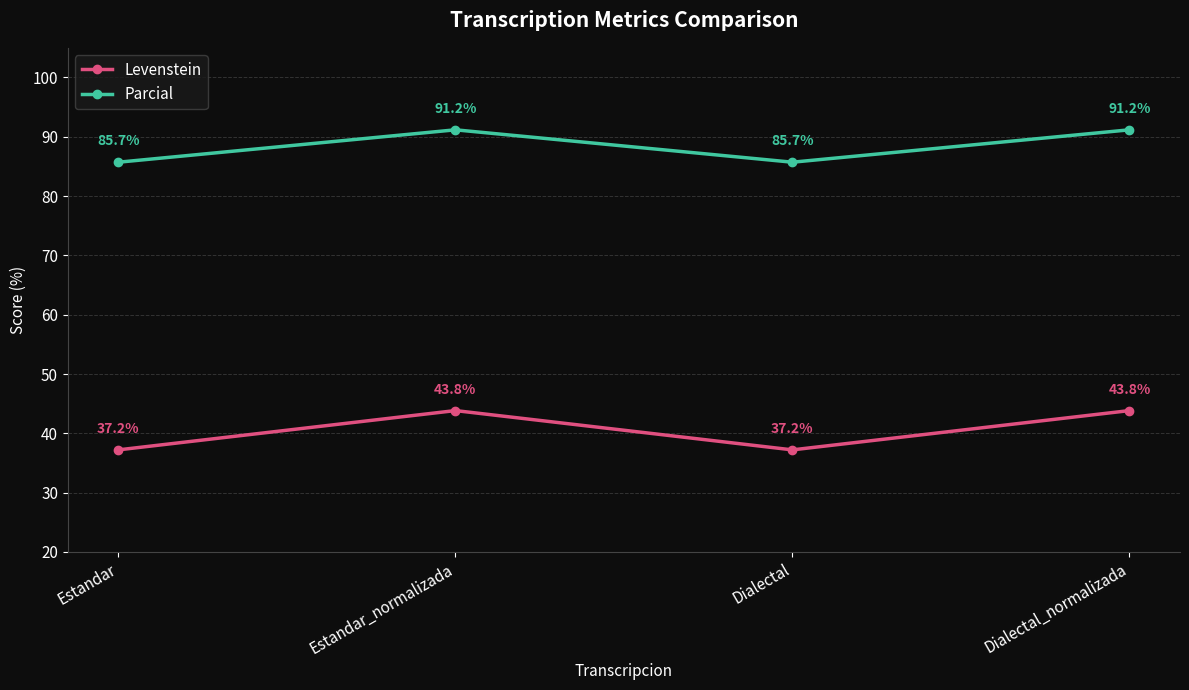

How many categories are shown in the chart?

4